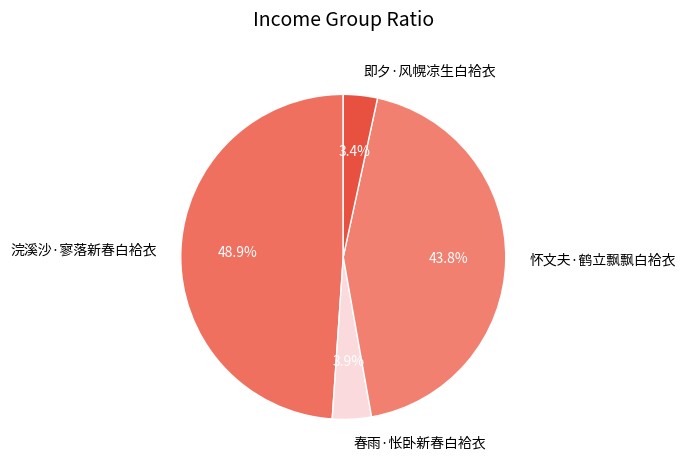

To the nearest percent, what percentage of the pie is 春雨·怅卧新春白袷衣?

4%